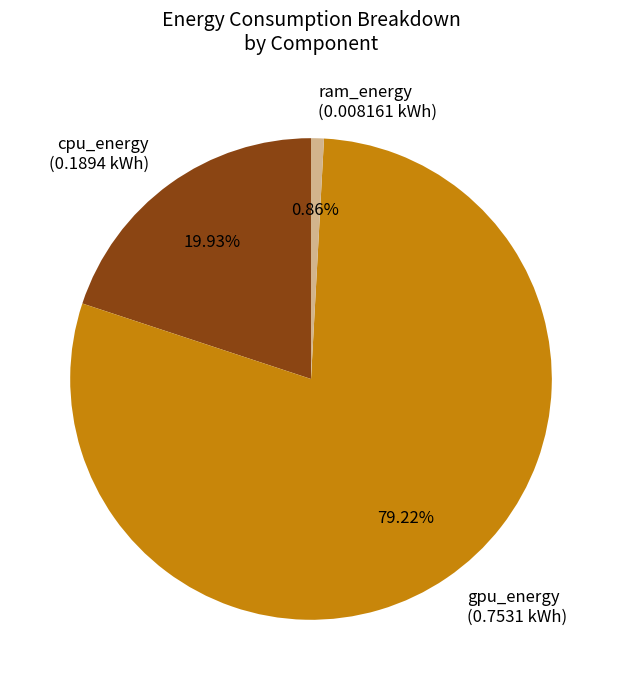

Does gpu_energy represent more than half of the total?

Yes